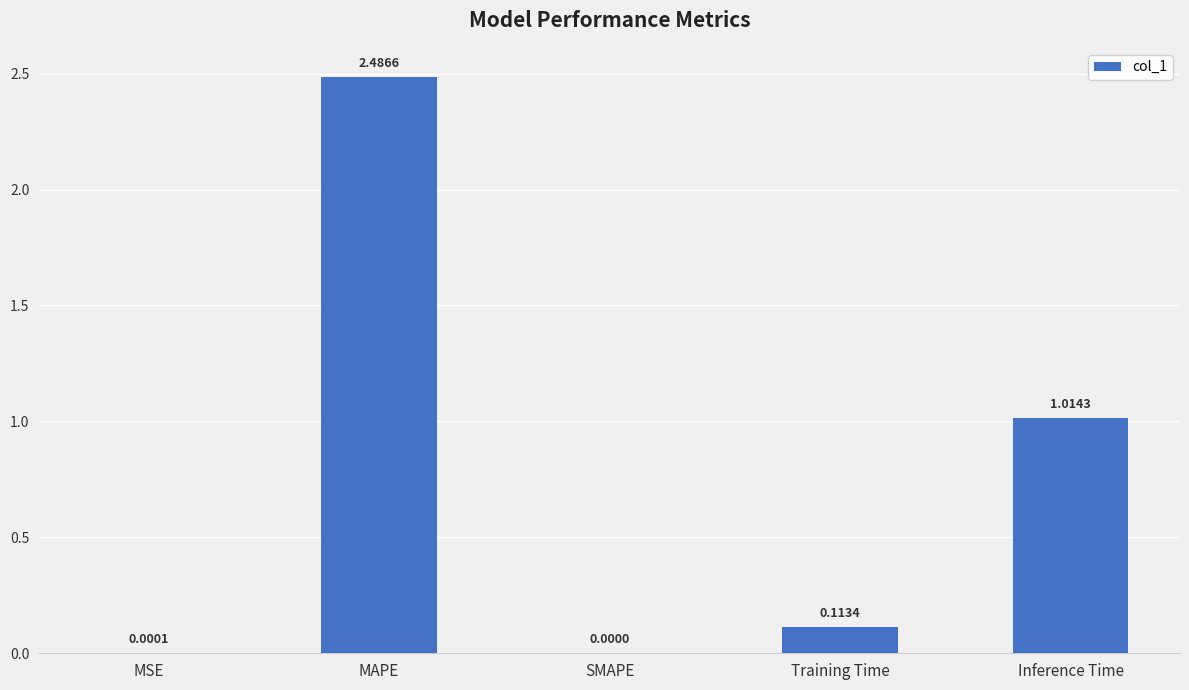

What is the change in value from MAPE to Inference Time?

-1.5